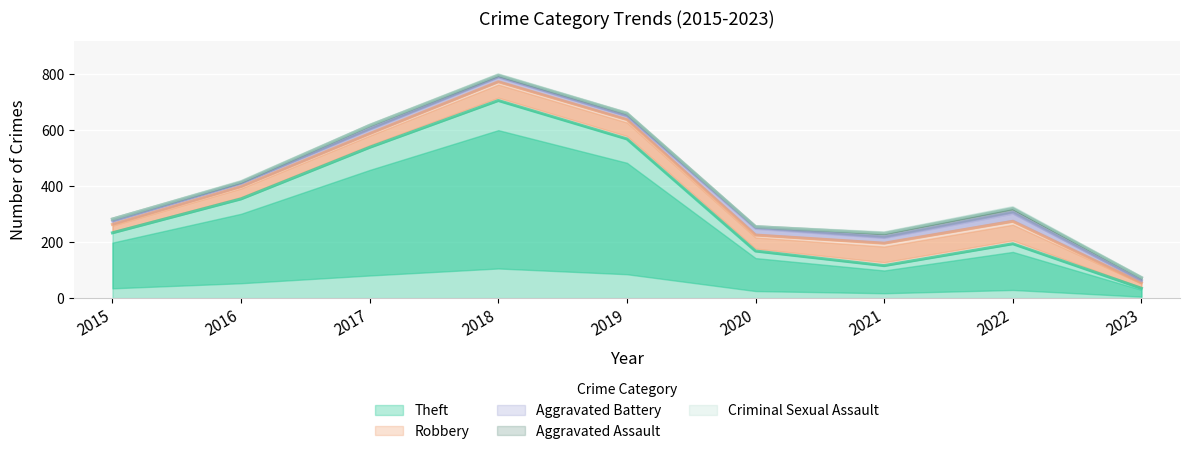

Where does the Robbery series first go above 57?

2018